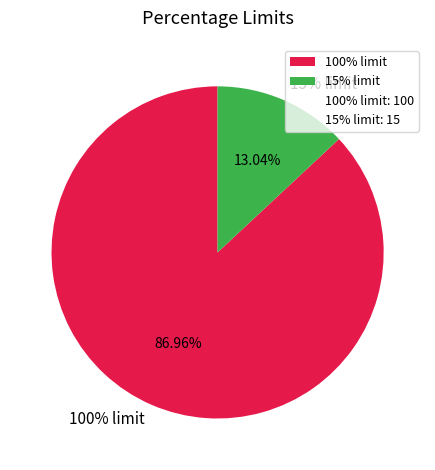

Does 100% limit represent more than half of the total?

Yes